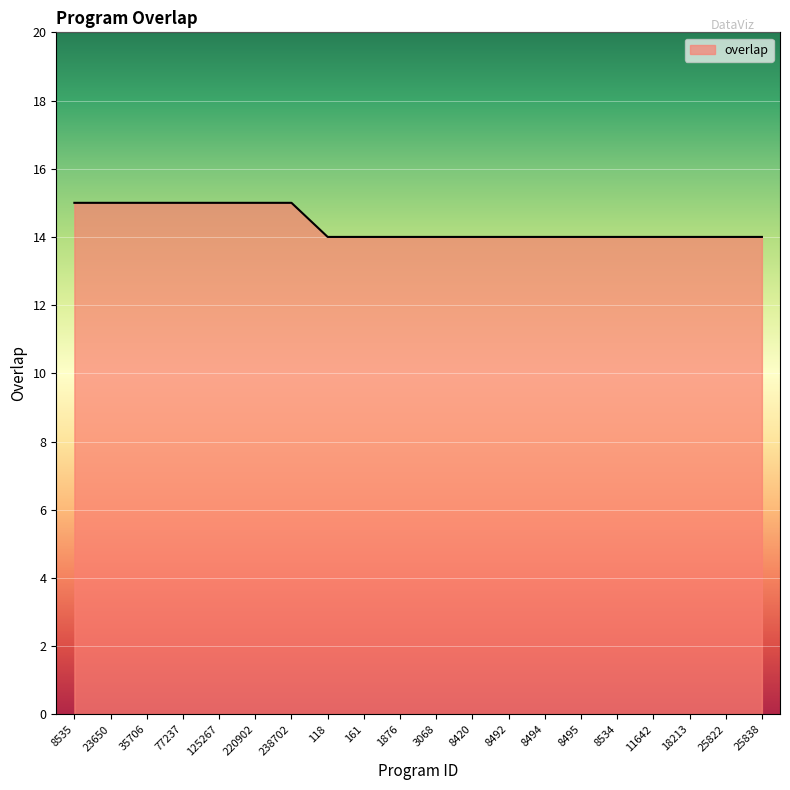

What is the sum of all values?

287